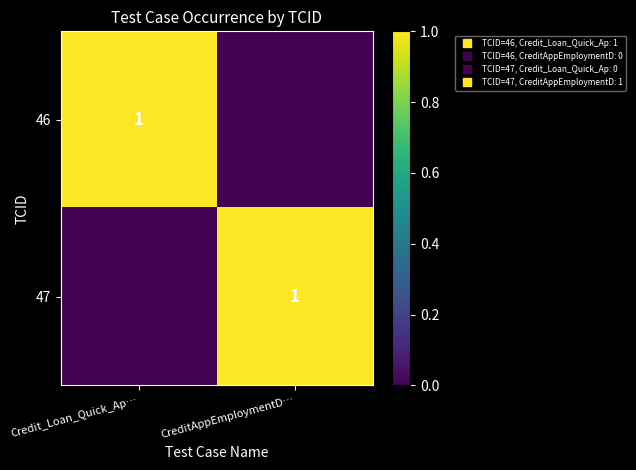

What is the spread (max minus min) of values at CreditAppEmploymentD…?

1